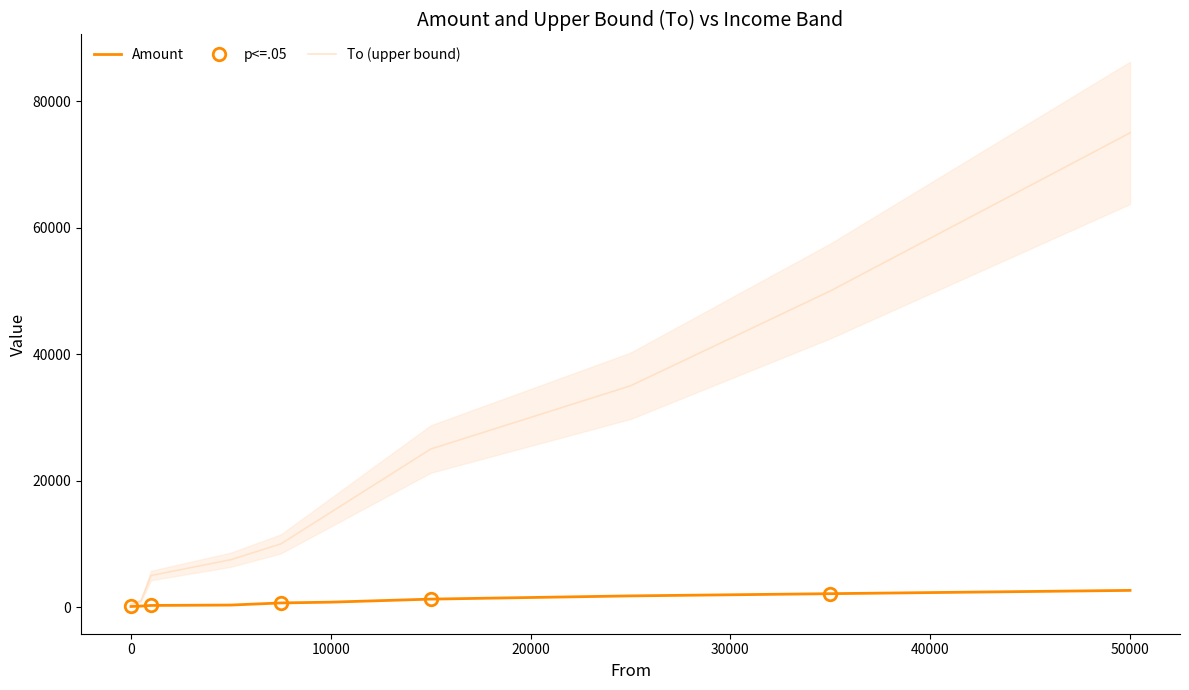

Is it true that To equals 8013 at 15001?

False